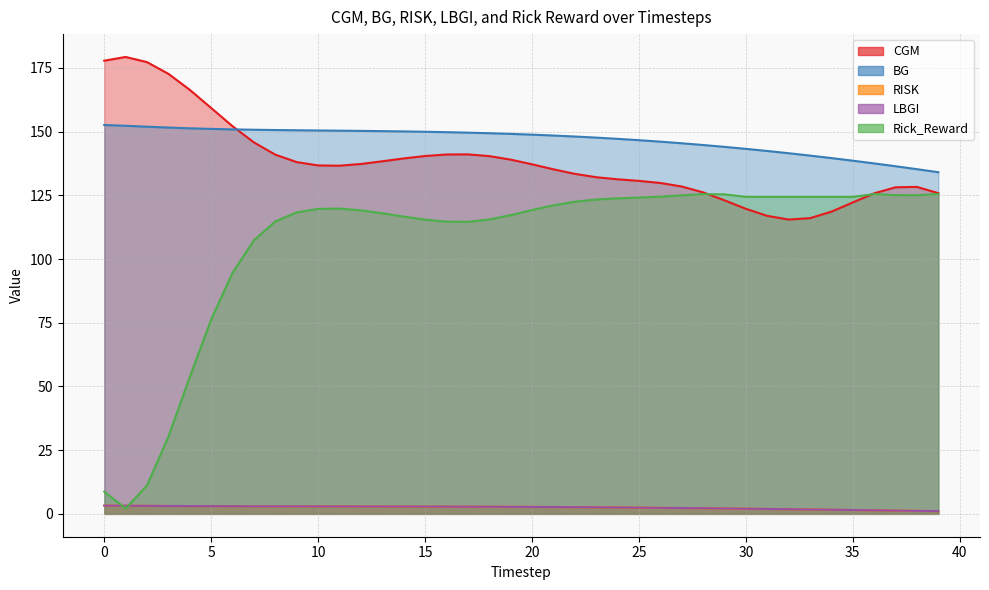

What is the value of the BG point at the 14th from the left?

150.2